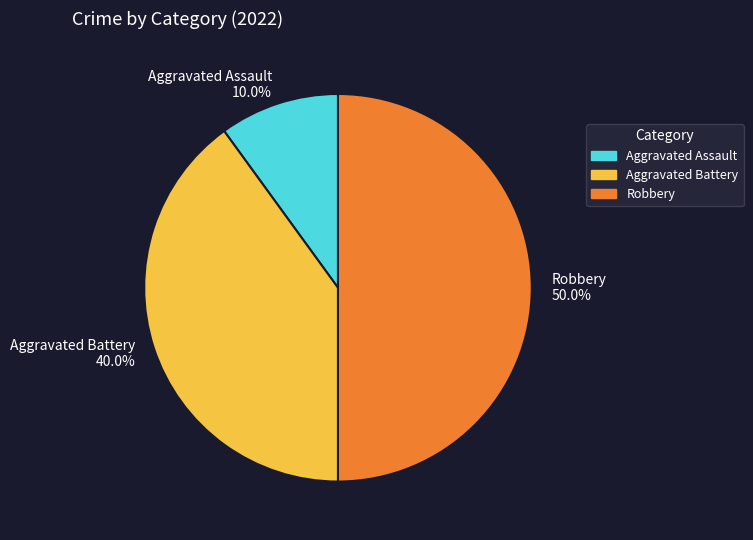

The Robbery slice represents 50% of the pie. True or false?

True